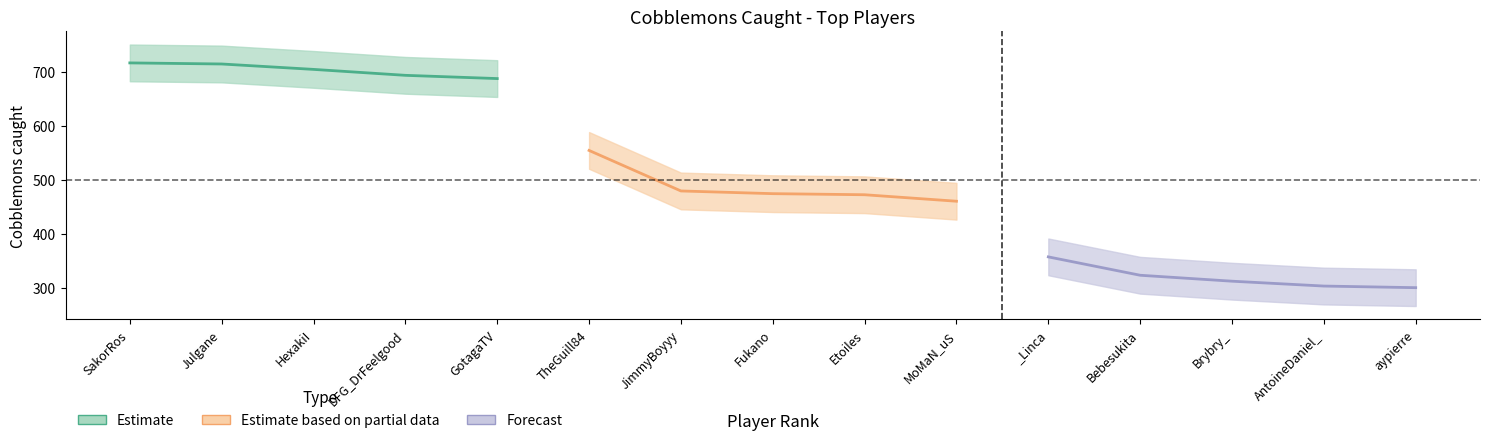

Between Julgane and GotagaTV, which series saw the biggest shift?

Top 5 (estimate)